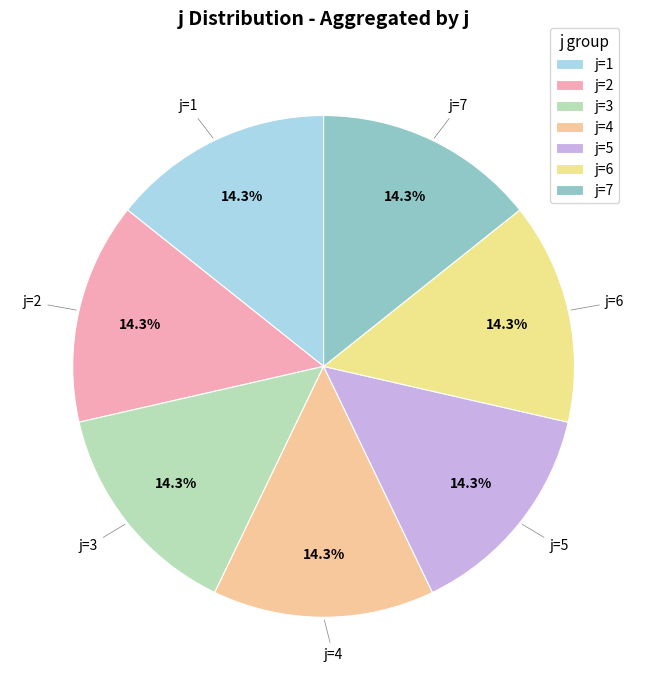

How much of the chart is everything except j=2?

85.7%